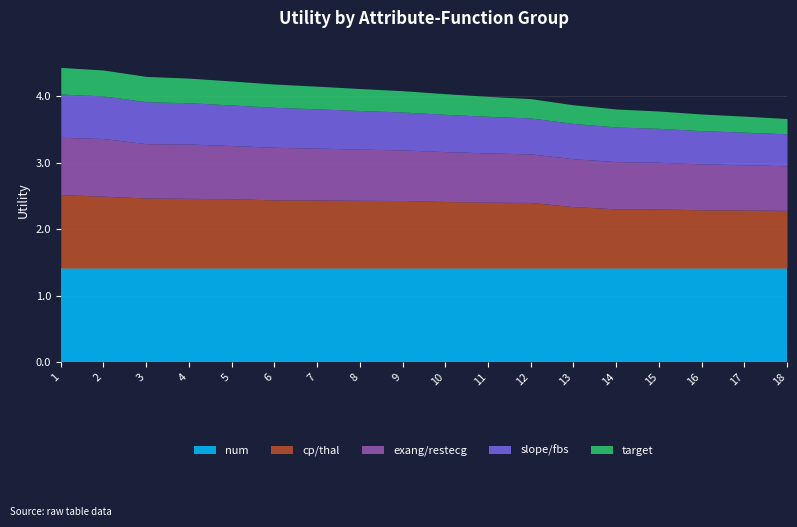

True or false: num has more than 2 interior local peaks.

False